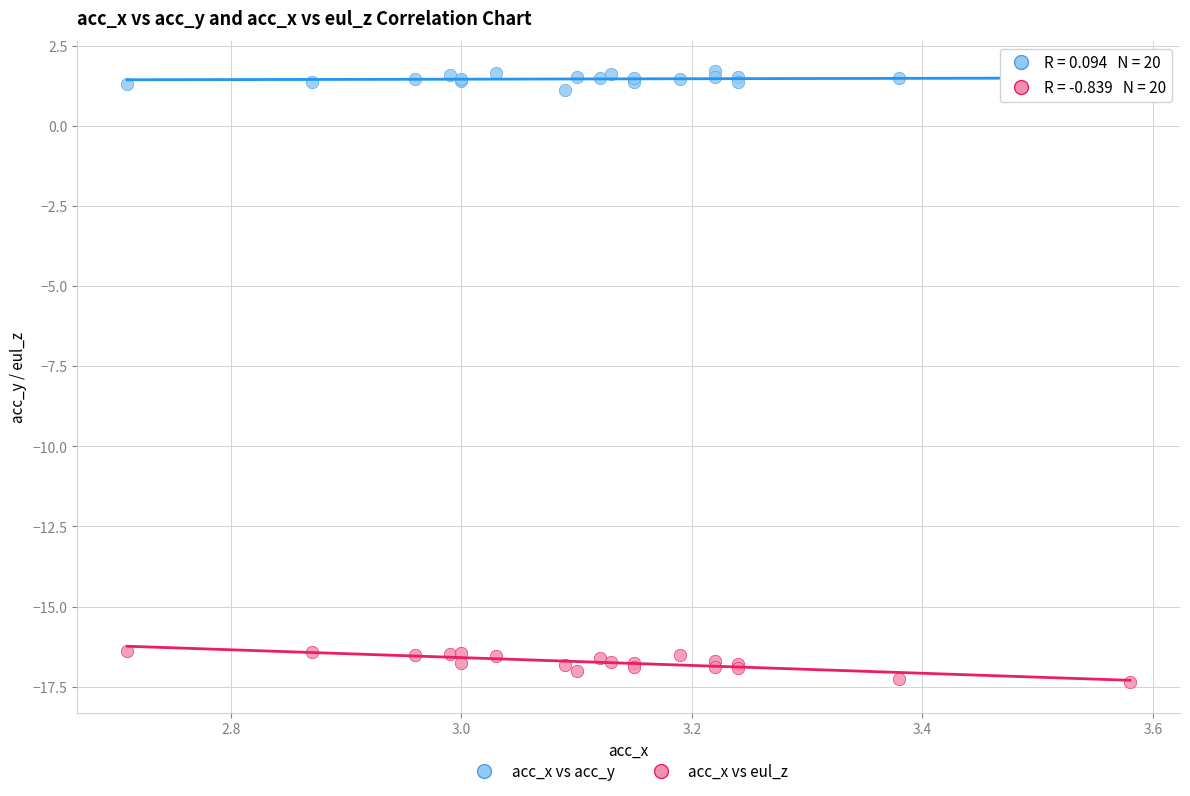

Which series has the largest Y range (max minus min)?

acc_x vs eul_z